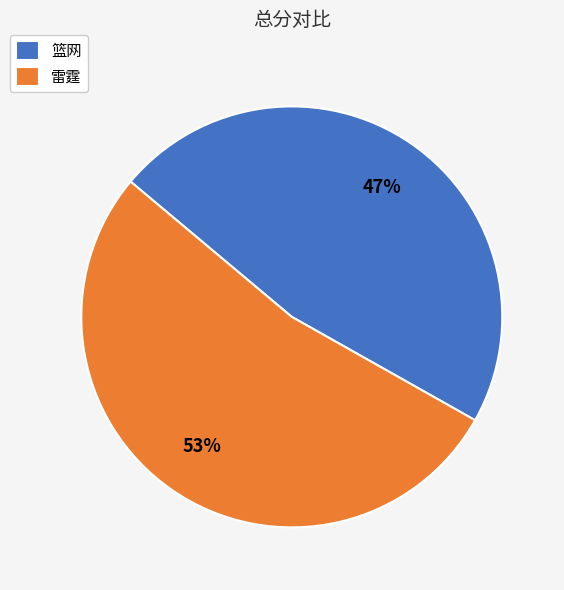

True or false: 篮网 accounts for 56% of the total.

False